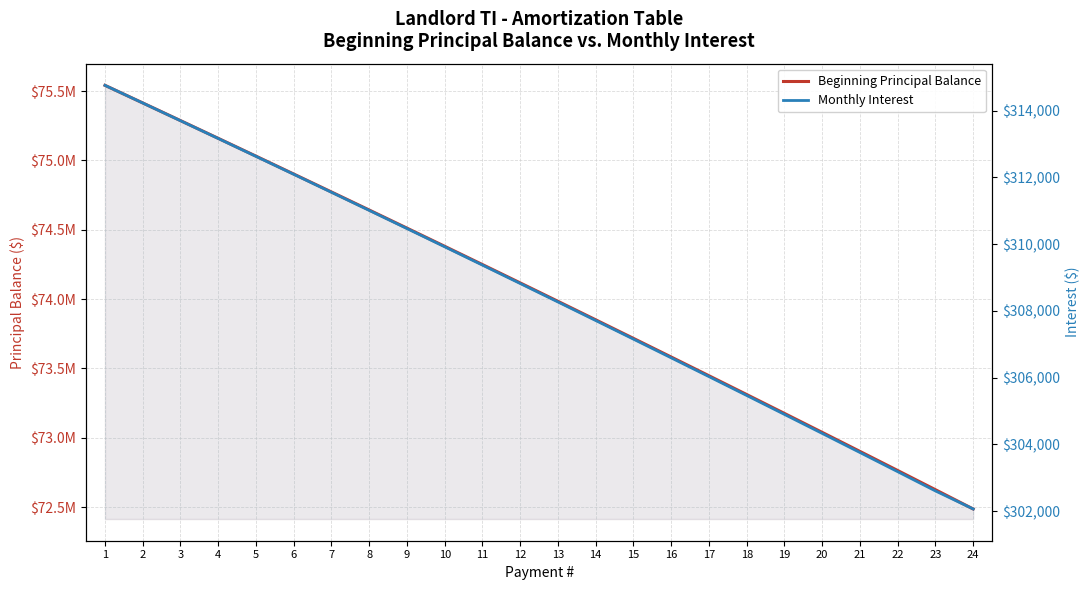

True or false: Monthly Interest has a value of 469857.3 at 13.

False